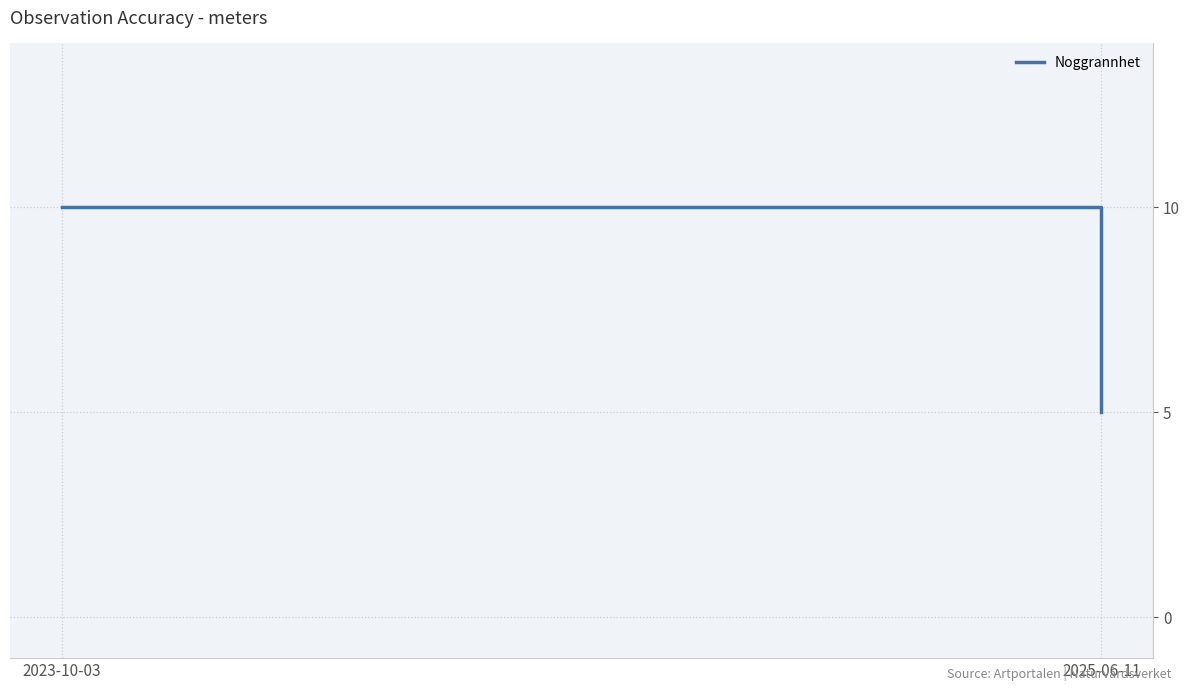

Reading left to right, extract all data points from this chart.

10	5